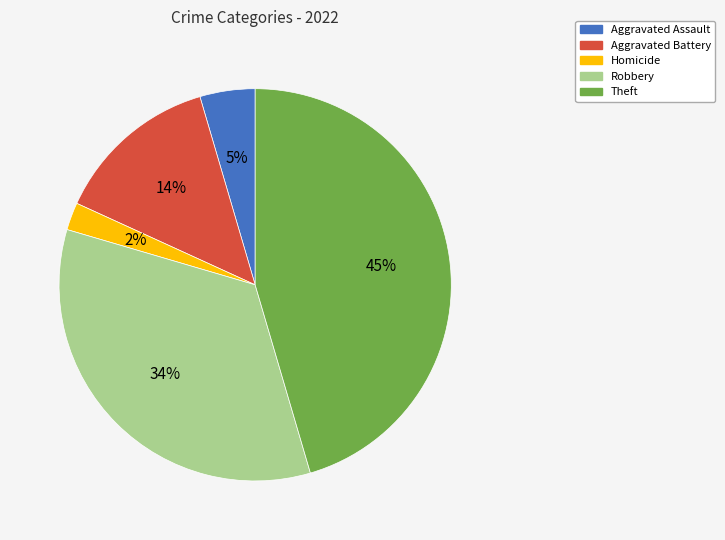

Is it true that Homicide is 10% of the pie?

False